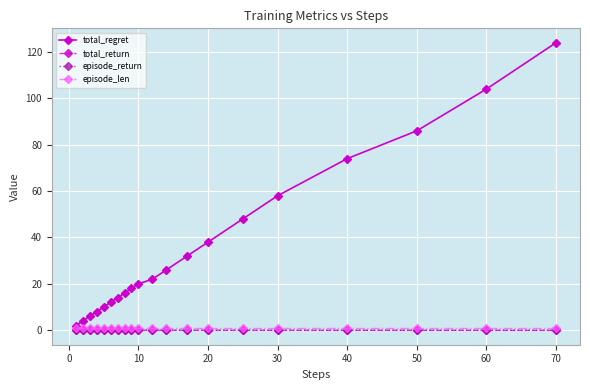

What is the greatest value displayed?

124.0